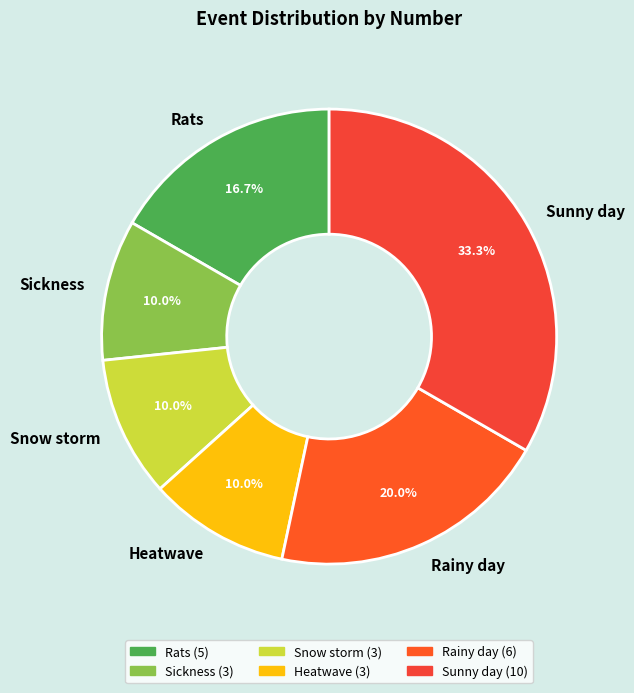

The Heatwave slice represents 1% of the pie. True or false?

False